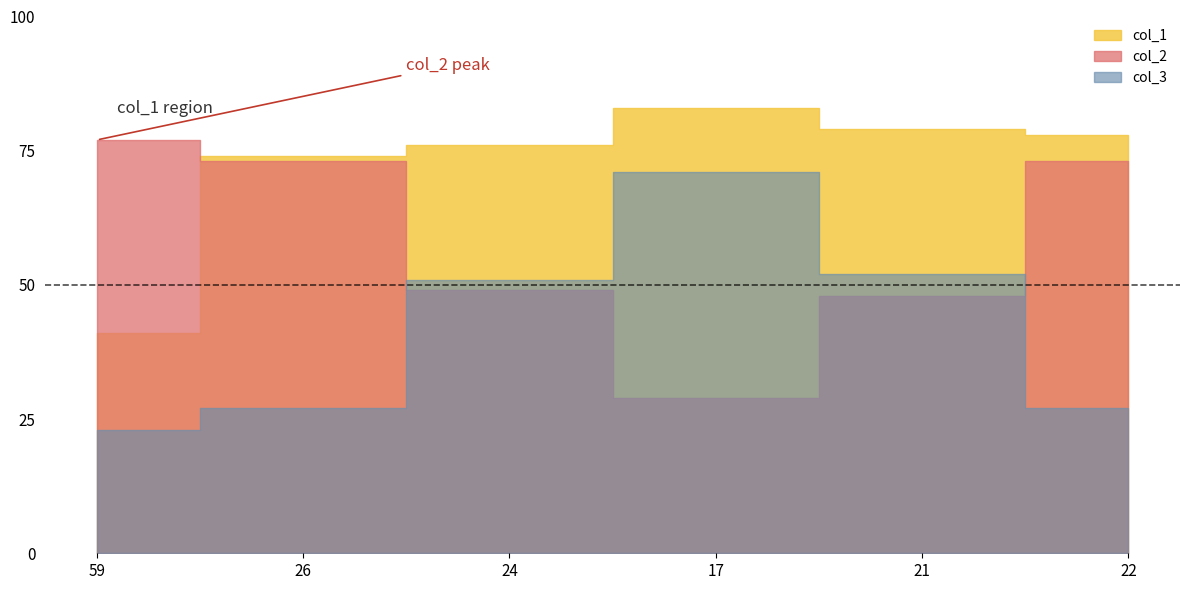

Read the col_3 value at 22.

27